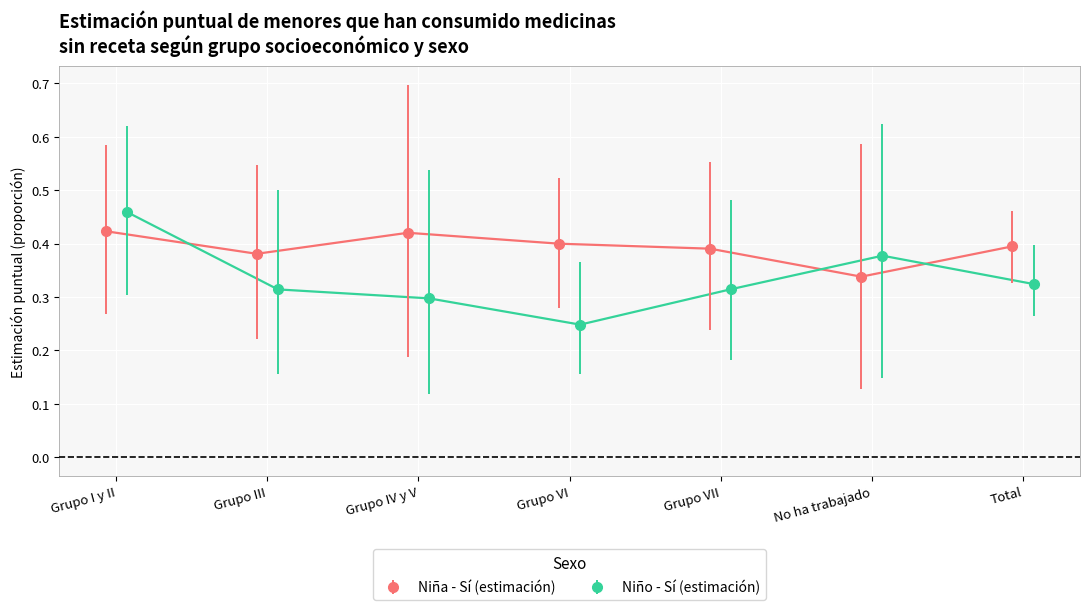

What is the difference between the maximum and second lowest values in the Niño - lím inf IC series?

0.2